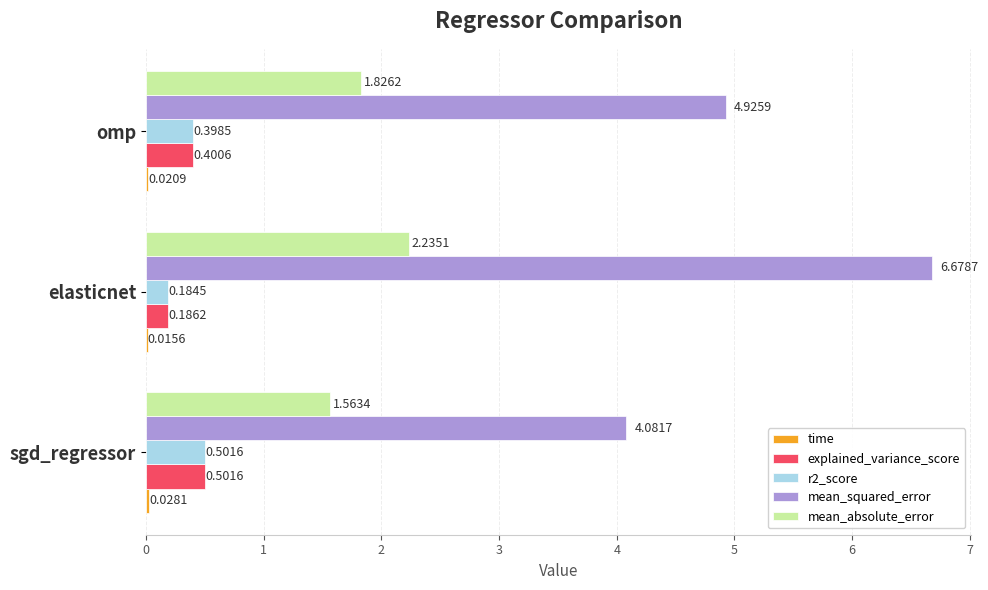

At which category is the sum across all series the highest?

elasticnet